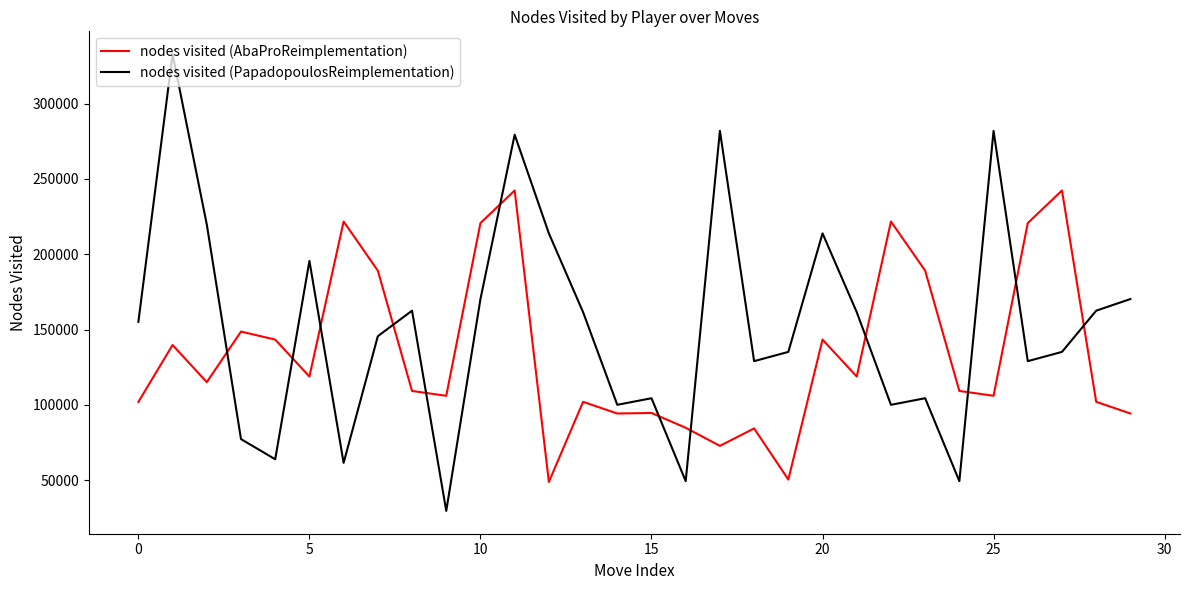

Which series has the widest spread of values?

nodes visited (PapadopoulosReimplementation)